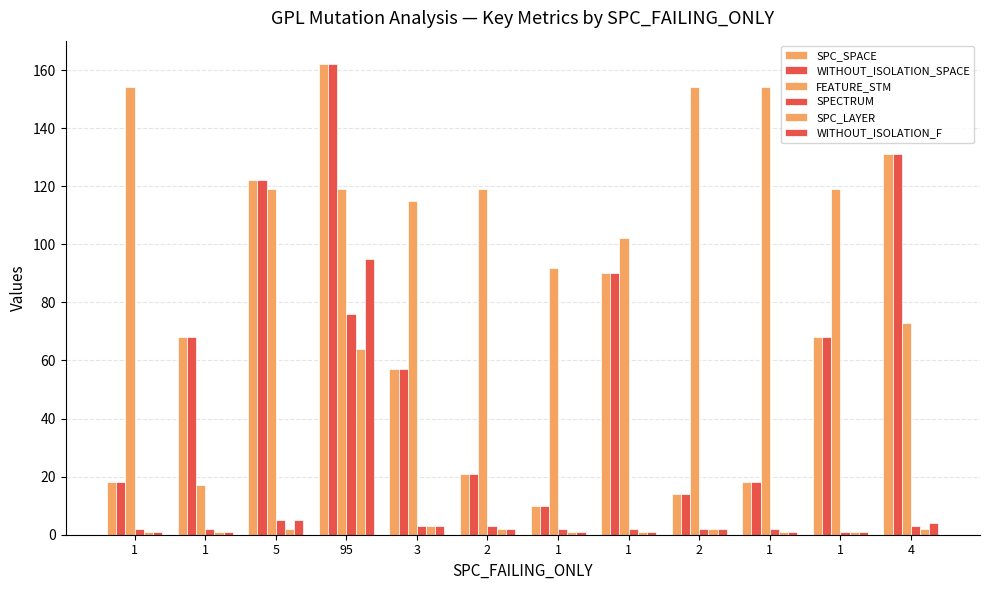

Between 1 and 1, which is larger?

1